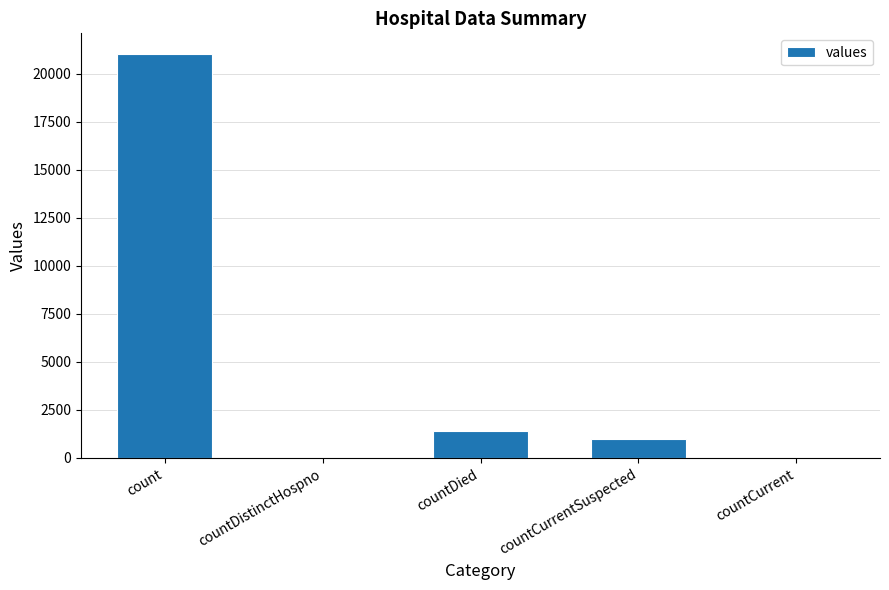

True or false: the data shows 21050 at count.

True